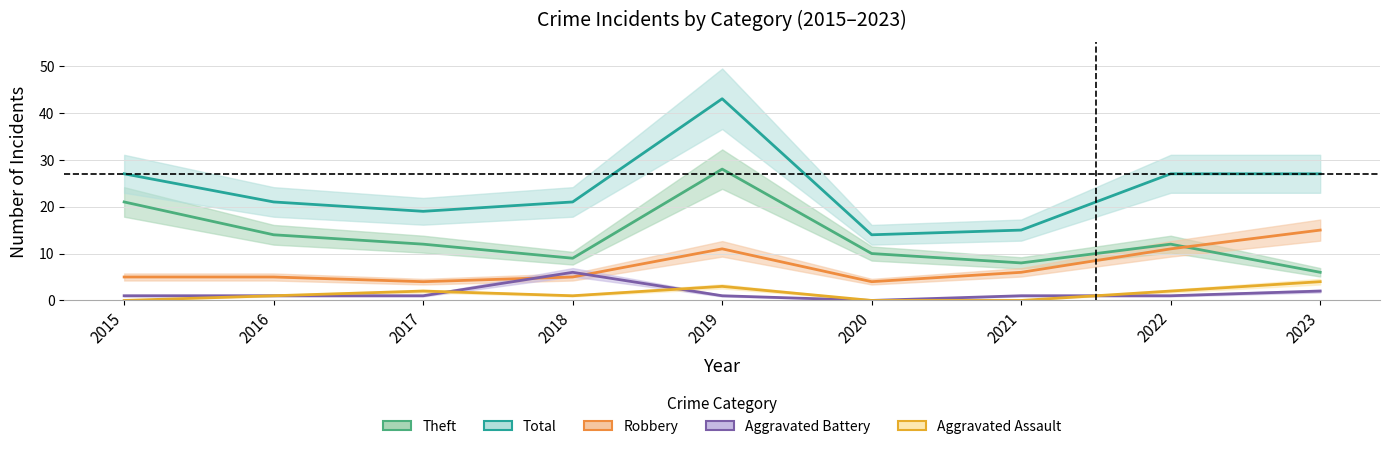

What is the value of the Robbery point at the 6th from the left?

4